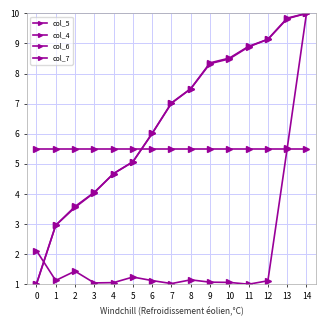

True or false: col_5 and col_6 cross at least once.

True